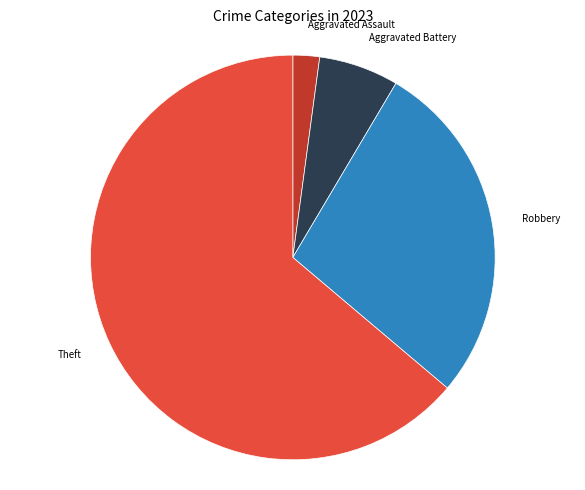

How many slices are in this pie chart?

4